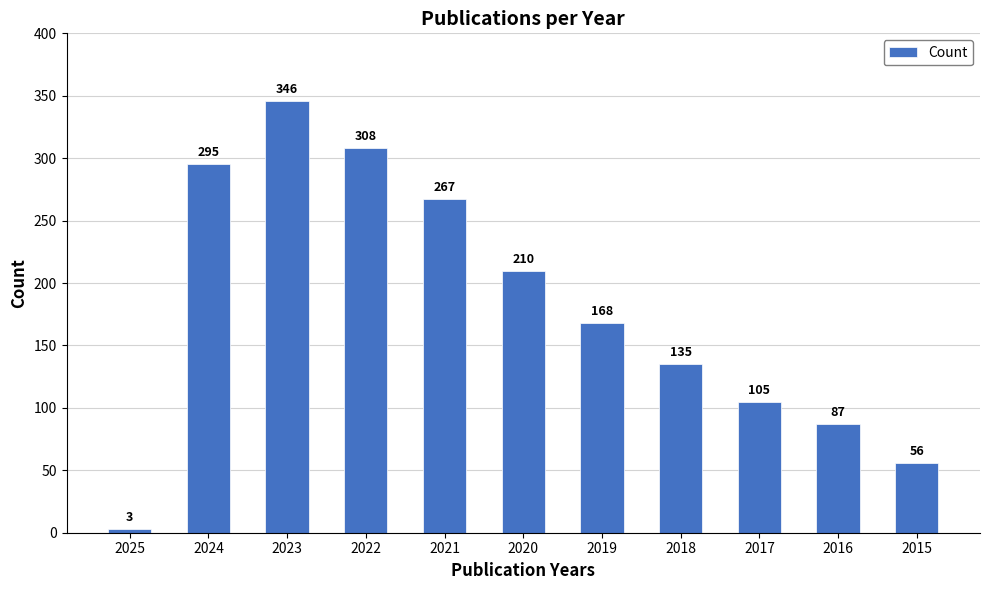

Reading left to right, what are all the values shown in this chart?

3	295	346	308	267	210	168	135	105	87	56